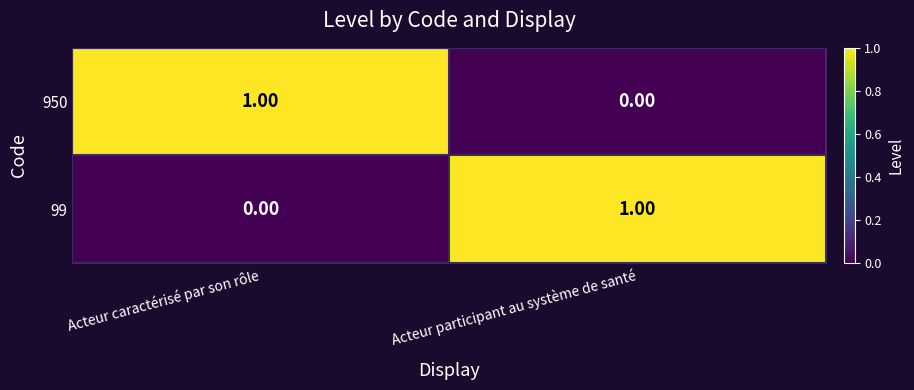

List the labels in order of 950 value, smallest first.

Acteur participant au système de santé, Acteur caractérisé par son rôle